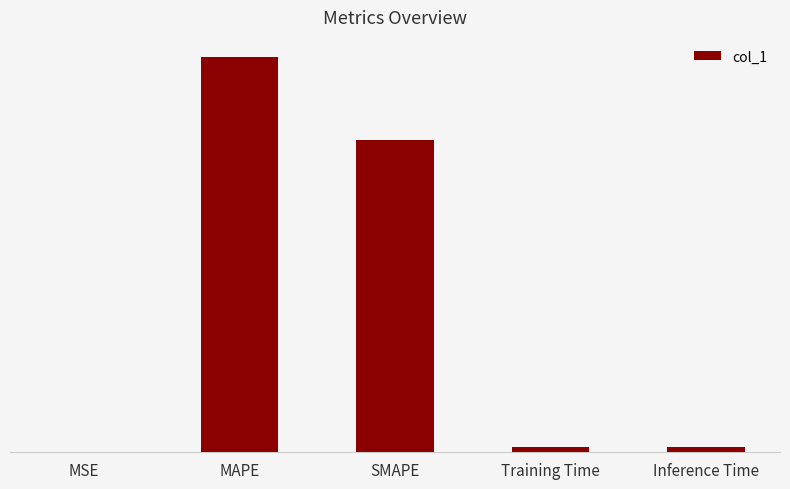

Reading left to right, extract all data points from this chart.

MSE=0.0	MAPE=53.8	SMAPE=42.4	Training Time=0.7	Inference Time=0.8